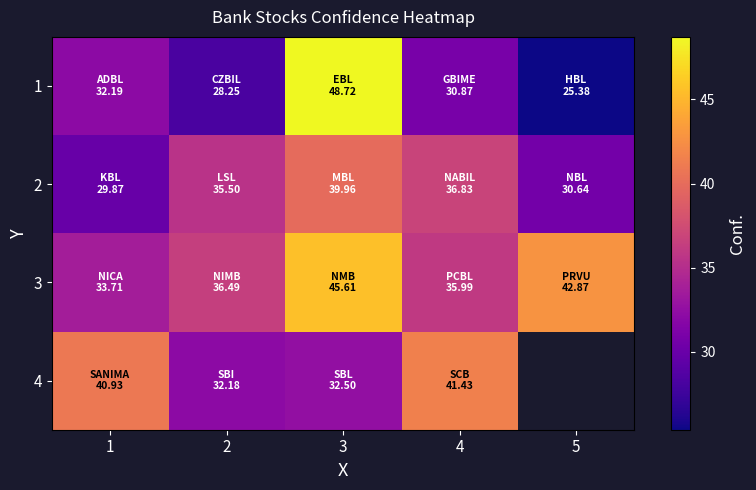

What is the difference between the 4 values at 1 and 2?

8.8